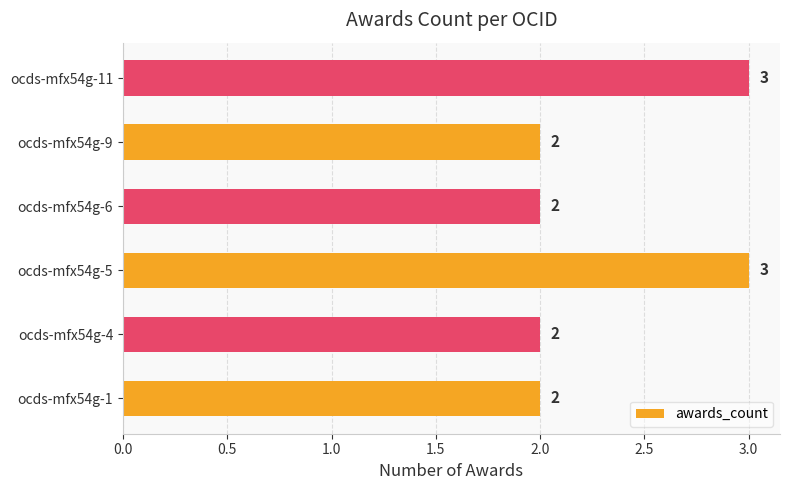

What is the greatest value displayed?

3